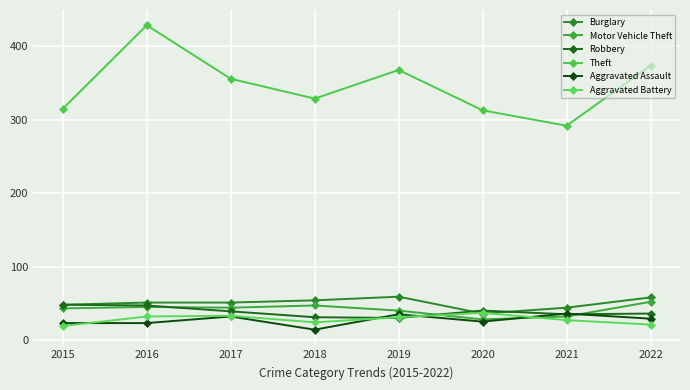

Between 2021 and 2022, which is larger?

2022